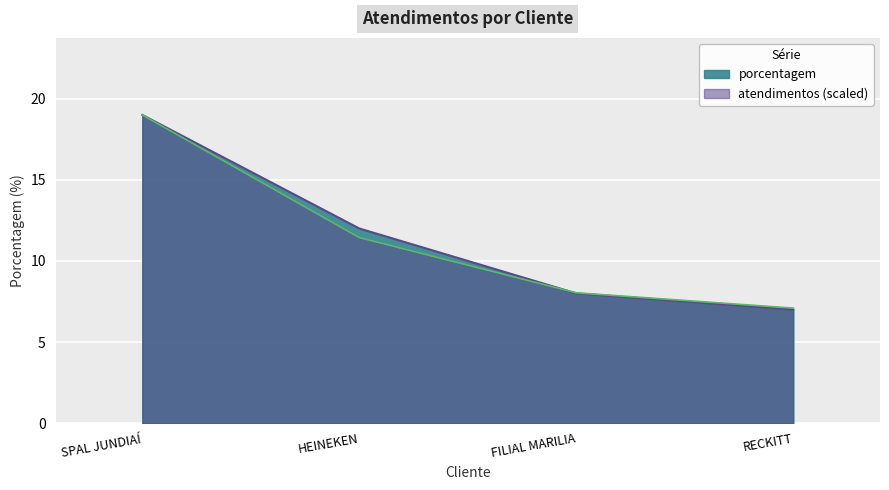

List the labels in order of value, smallest first.

RECKITT, FILIAL MARILIA, HEINEKEN, SPAL JUNDIAÍ